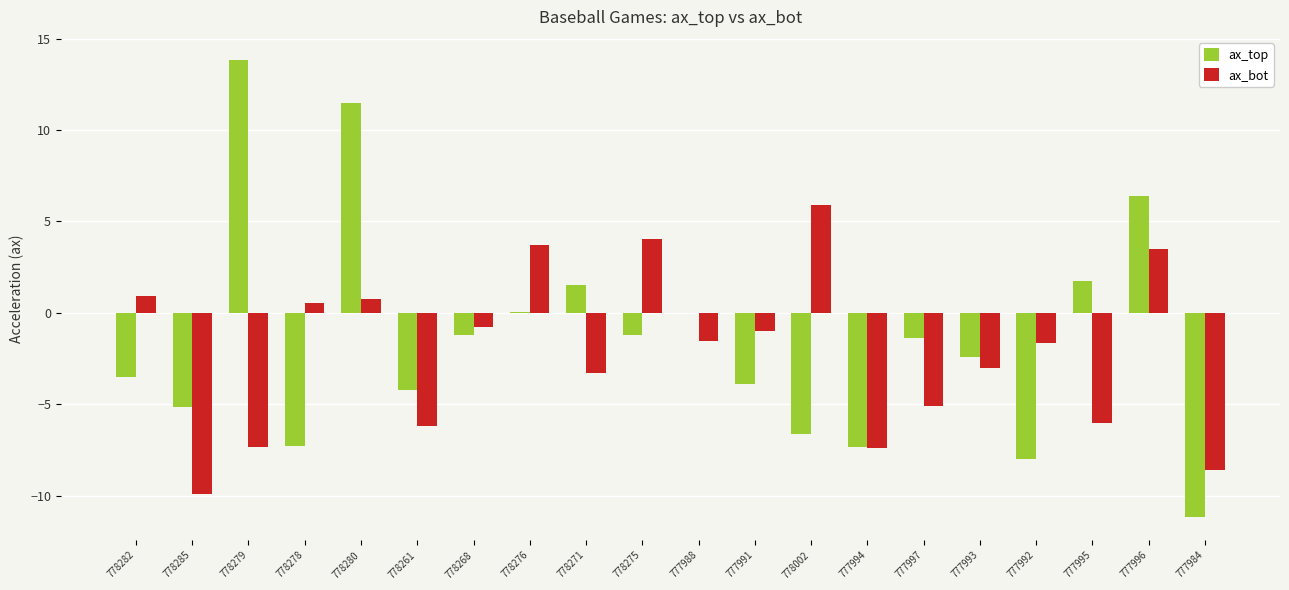

Which category has the highest value in the ax_top series?

778279